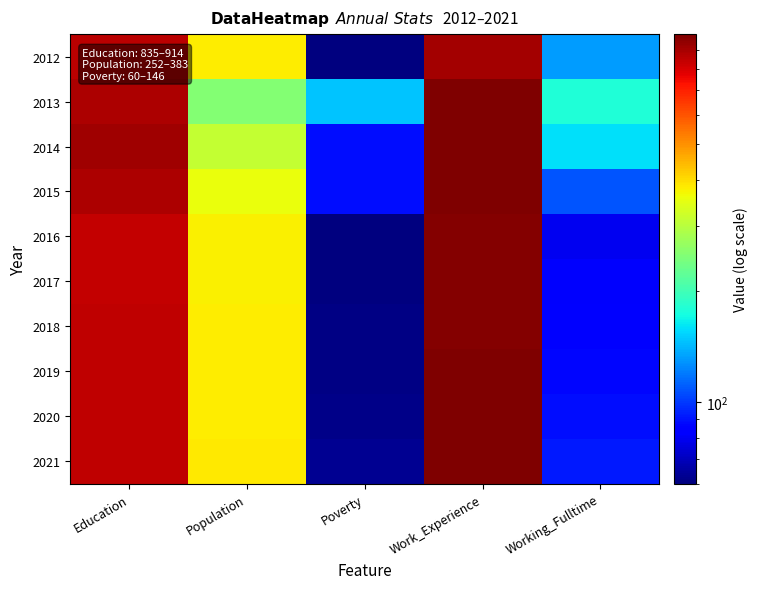

How many data points does each series have?

5